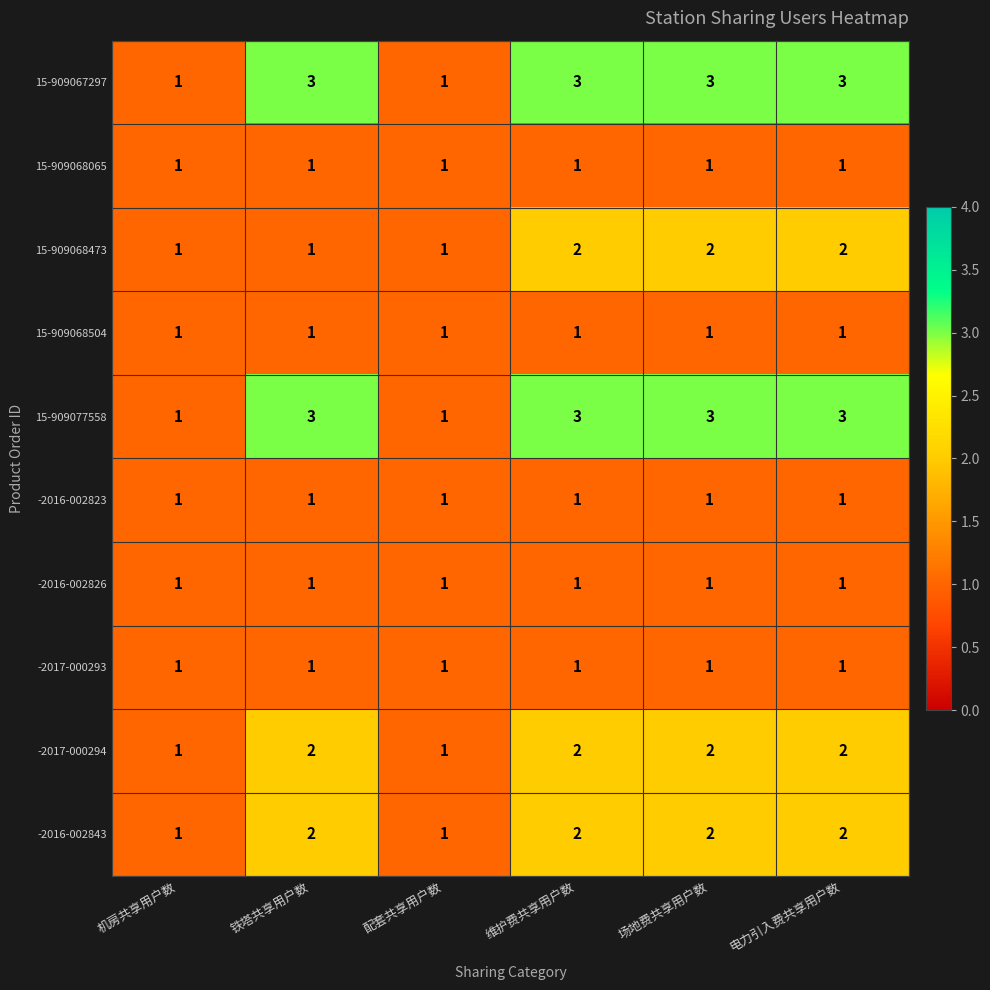

Read the 15-909077558 value at 场地费共享用户数.

3